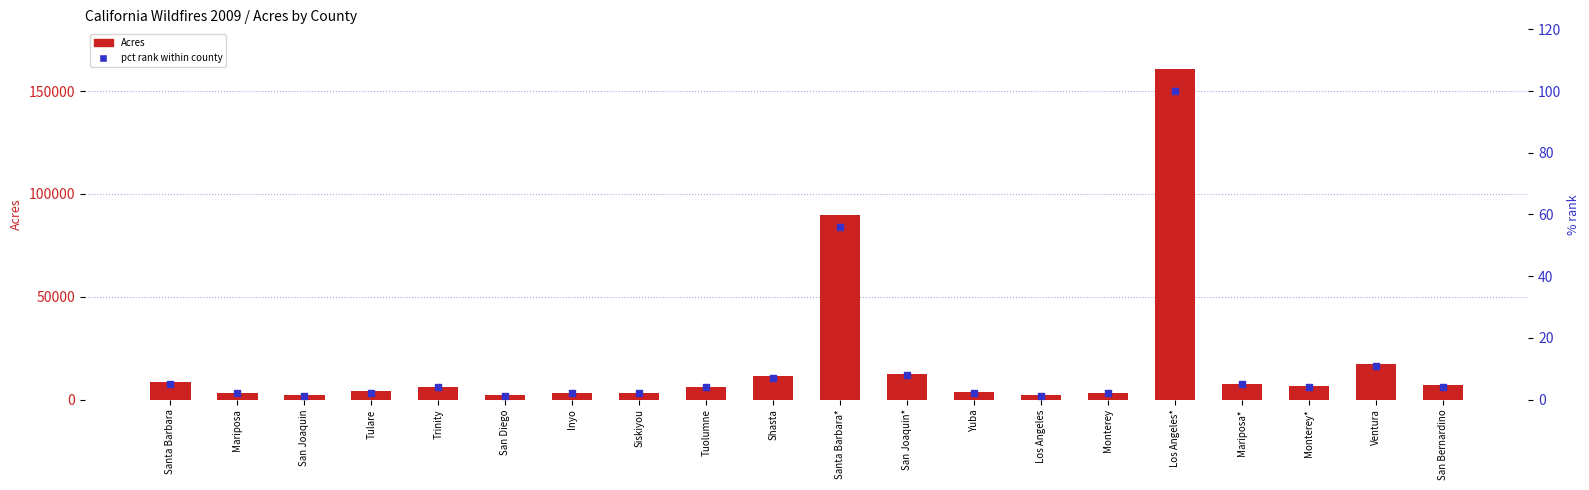

Which series has the largest Y range (max minus min)?

Acres